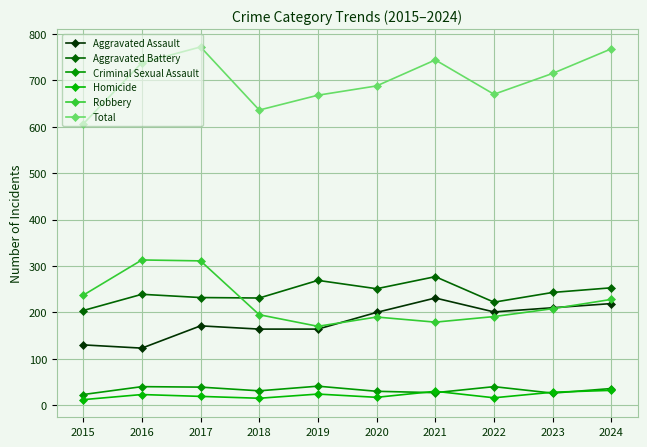

Which series has the largest range (max minus min)?

Total